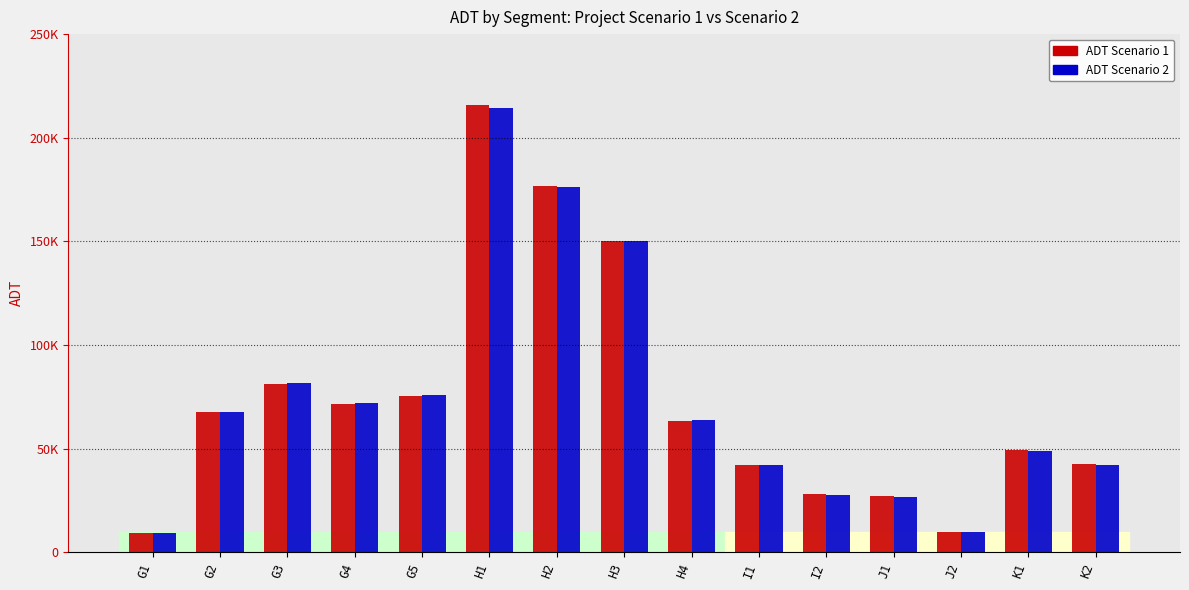

At which category does the chart reach its peak across all series?

H1